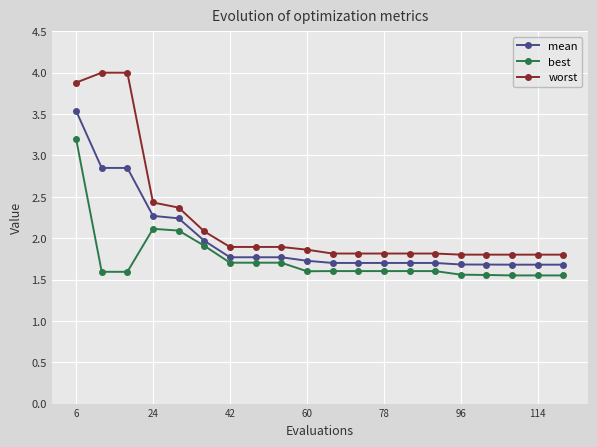

What are all the series names shown in the legend?

mean, best, worst